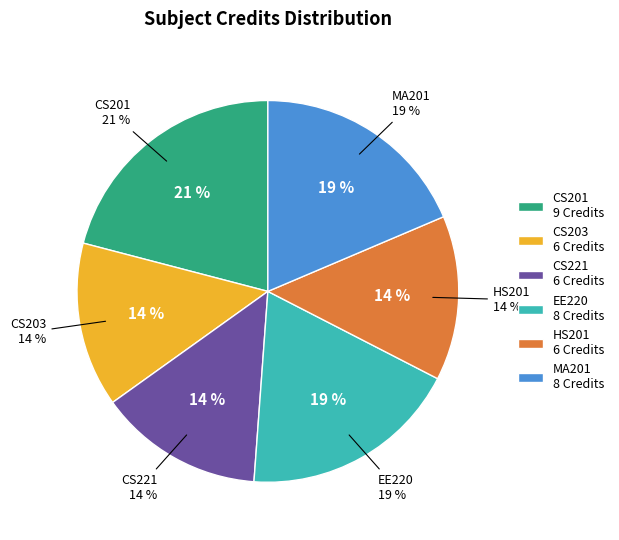

To the nearest percent, what portion does Mathematics - III represent?

19%